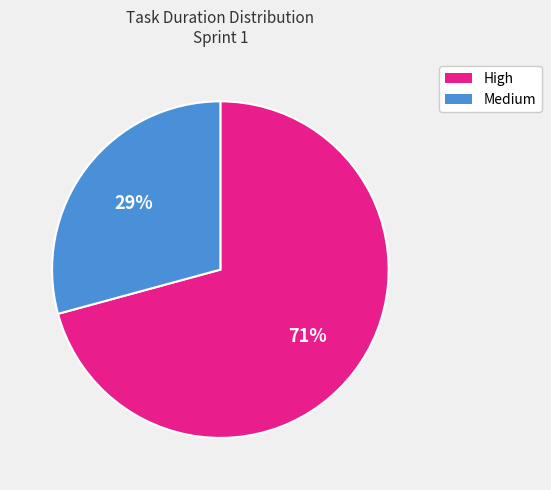

To the nearest percent, what is the average slice percentage?

50%